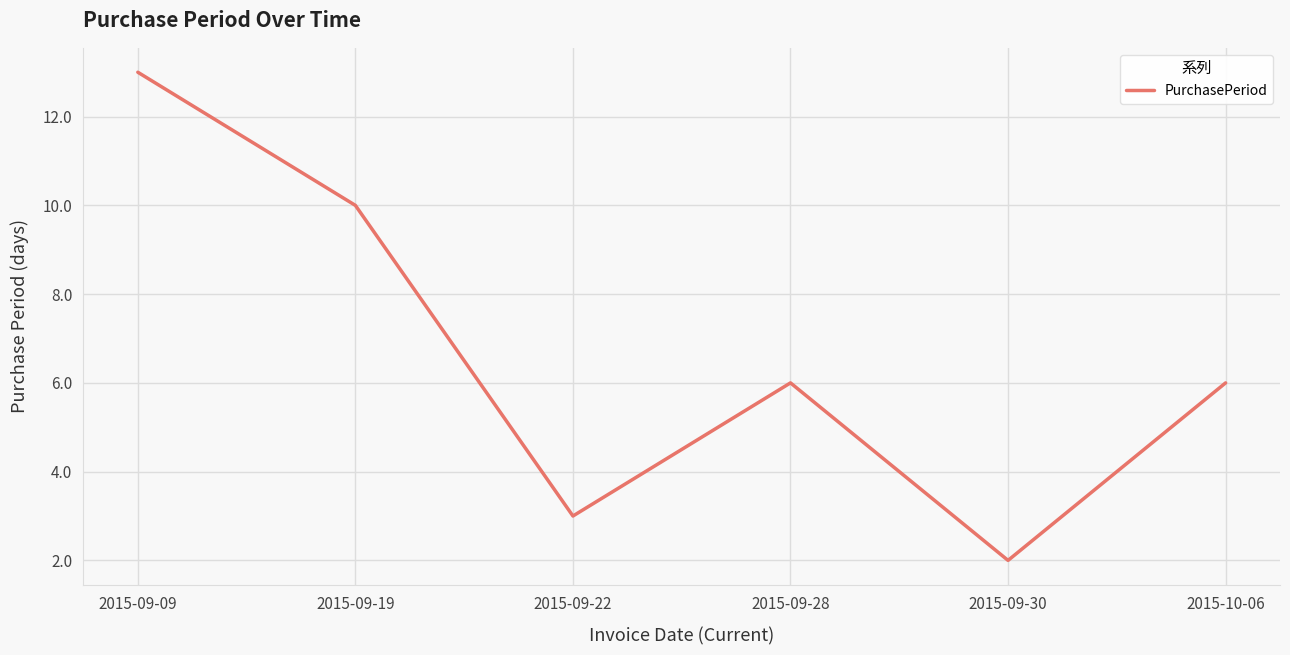

What is the sum of the values at 2015-09-22 and 2015-09-09?

16